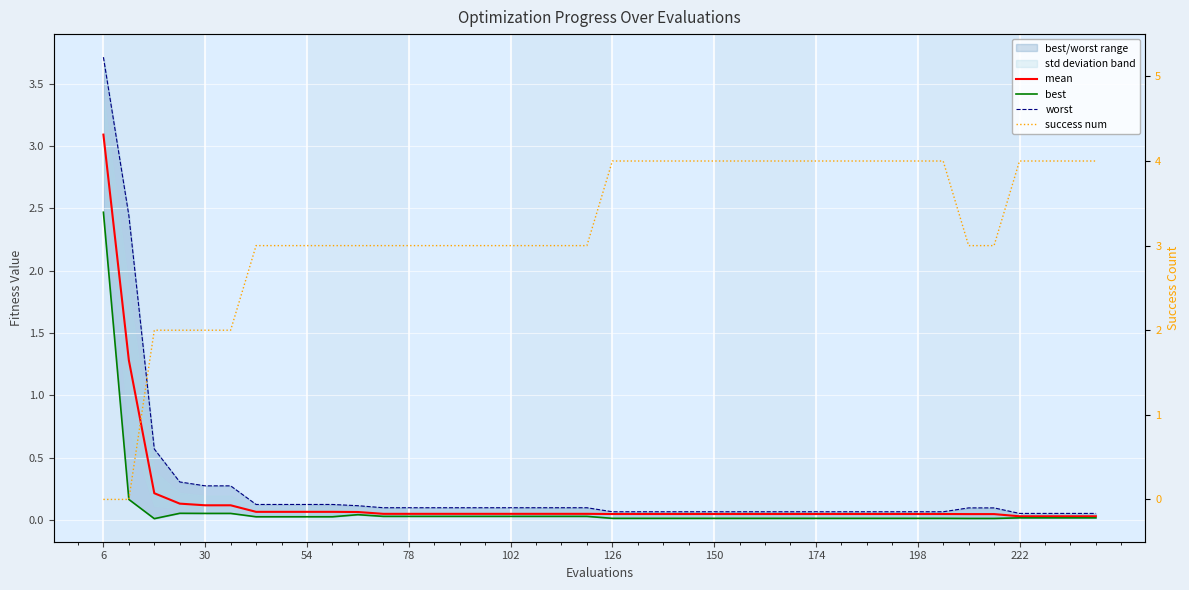

What is the greatest value displayed?

4.0